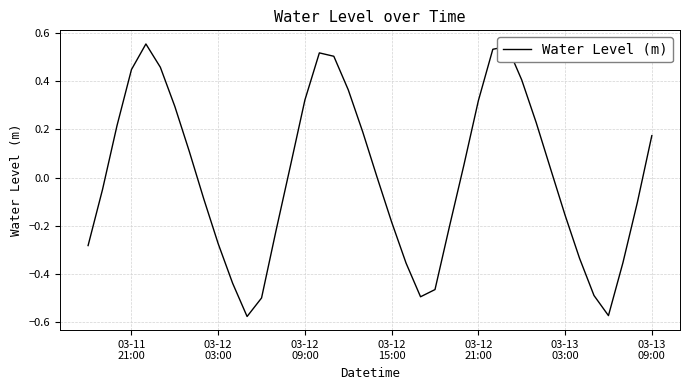

Count the number of categories in the chart.

40